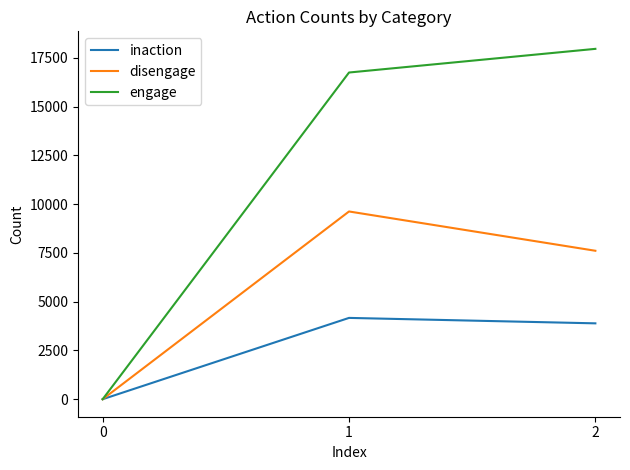

Is the value of inaction at 2 greater than the value of disengage at 0?

Yes